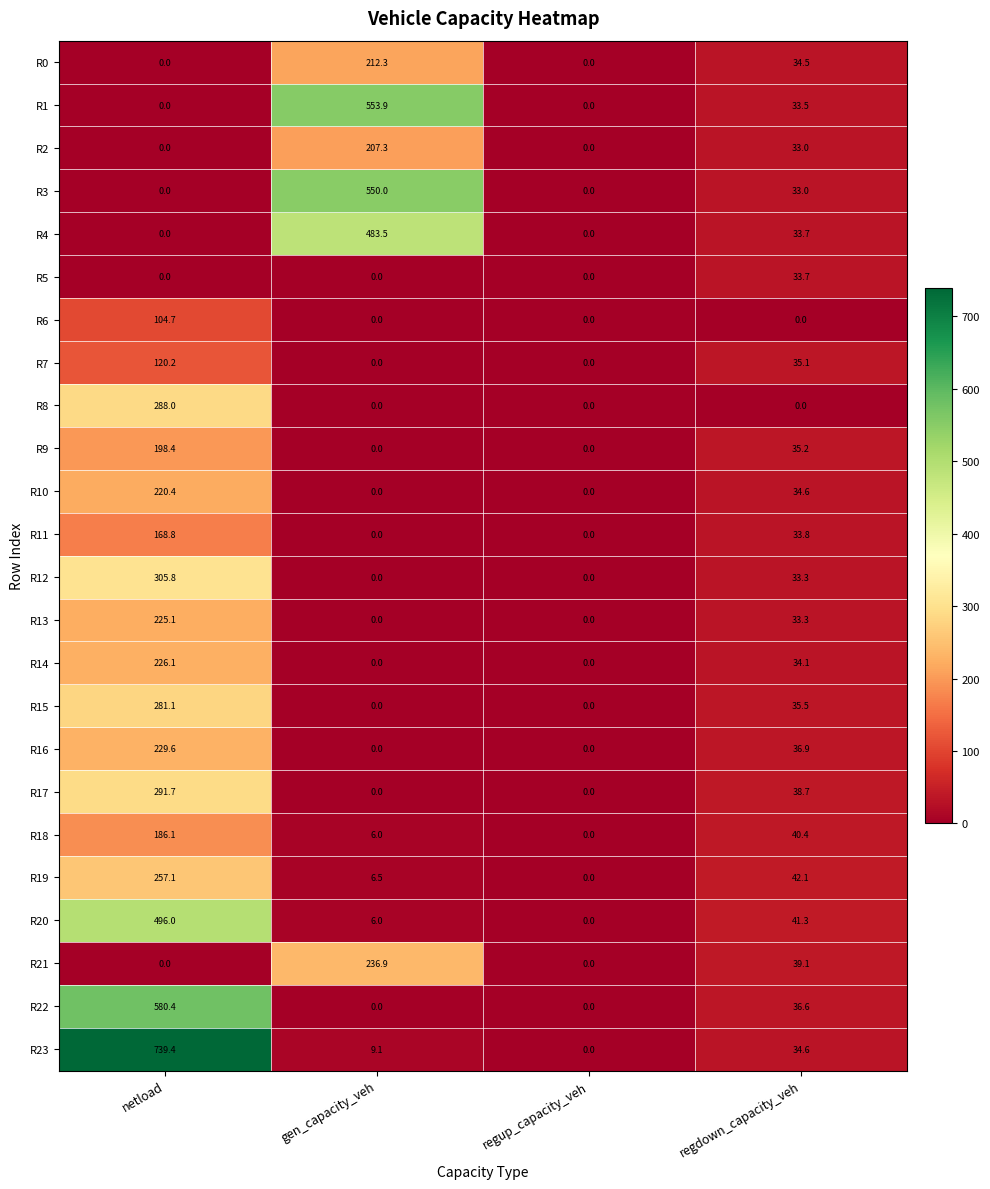

How many distinct data groups are displayed?

24